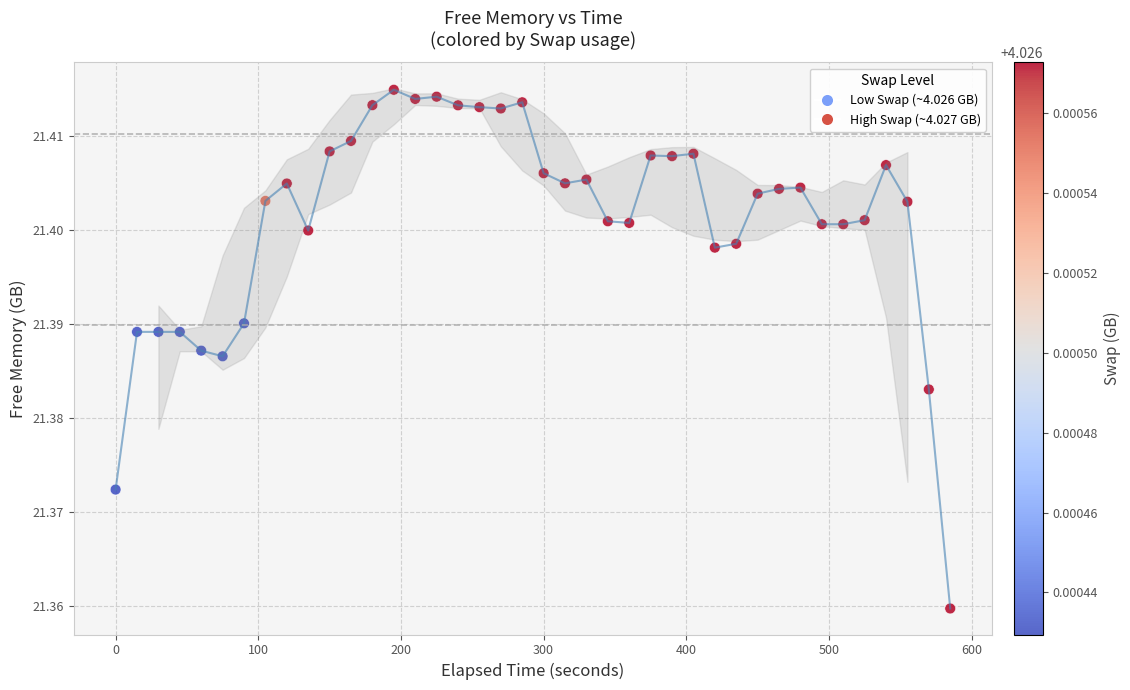

What is the range of X values (max minus min)?

585.0